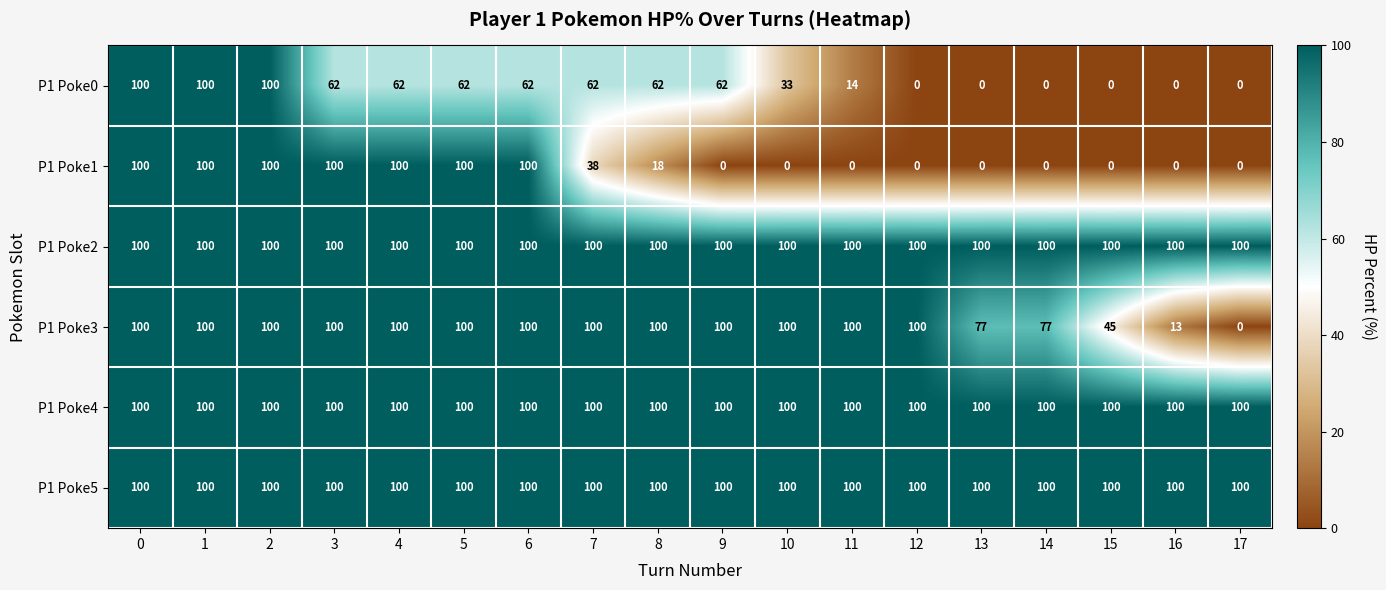

The value of P1 Poke4 at 10 is 100. True or false?

True